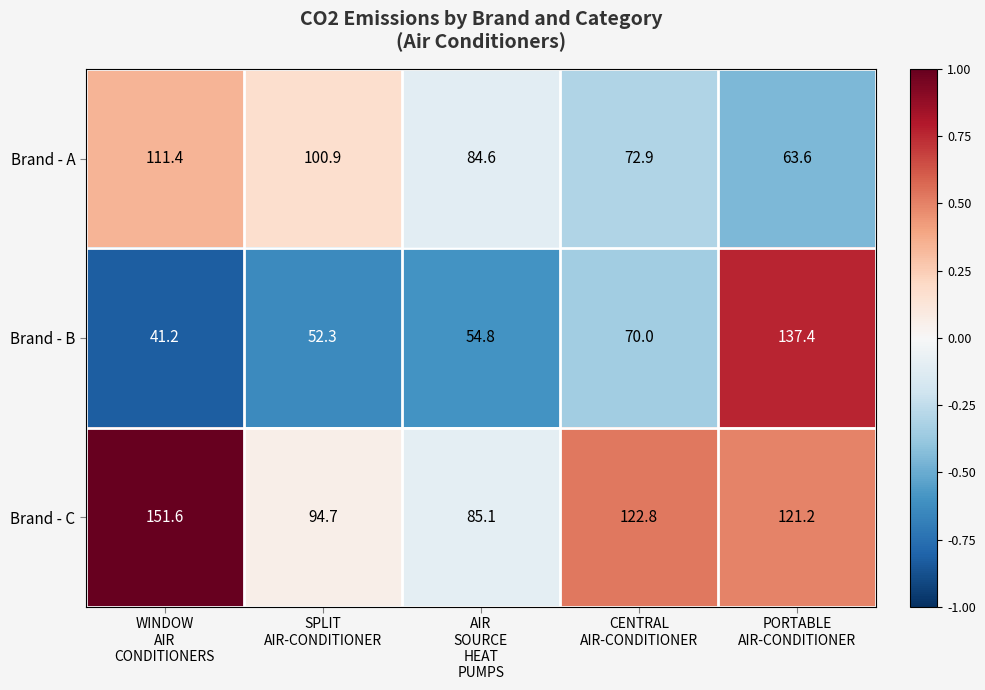

Reading left to right, what are all the values shown in this chart?

Brand - A: 111.4	100.9	84.6	72.9	63.6
Brand - B: 41.2	52.3	54.8	70.0	137.4
Brand - C: 151.6	94.7	85.1	122.8	121.2